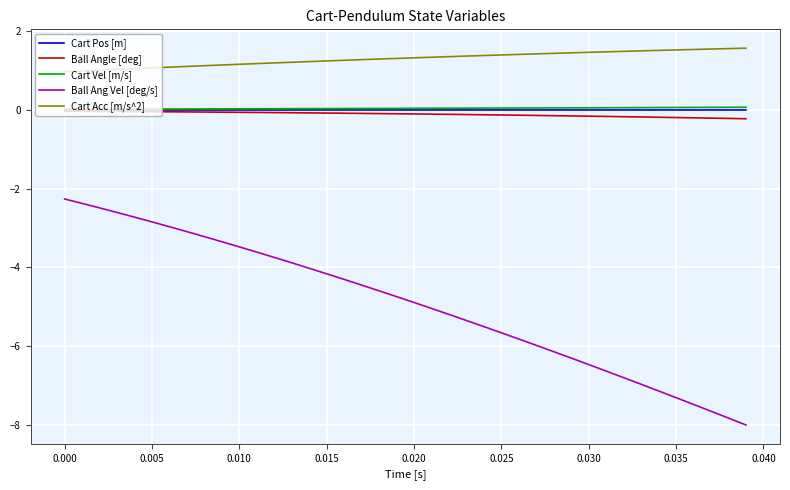

What are all the series names shown in the legend?

Cart Pos [m], Ball Angle [deg], Cart Vel [m/s], Ball Ang Vel [deg/s], Cart Acc [m/s^2]